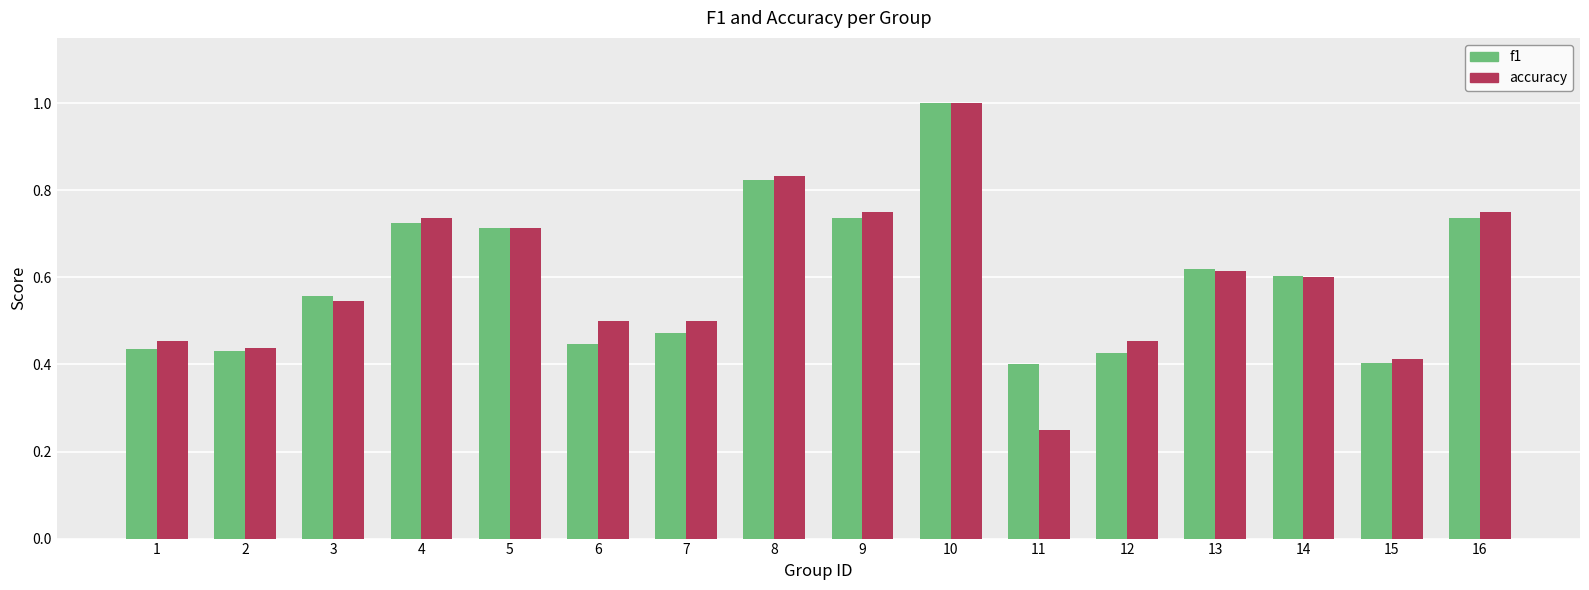

Which series has the widest spread of values?

accuracy